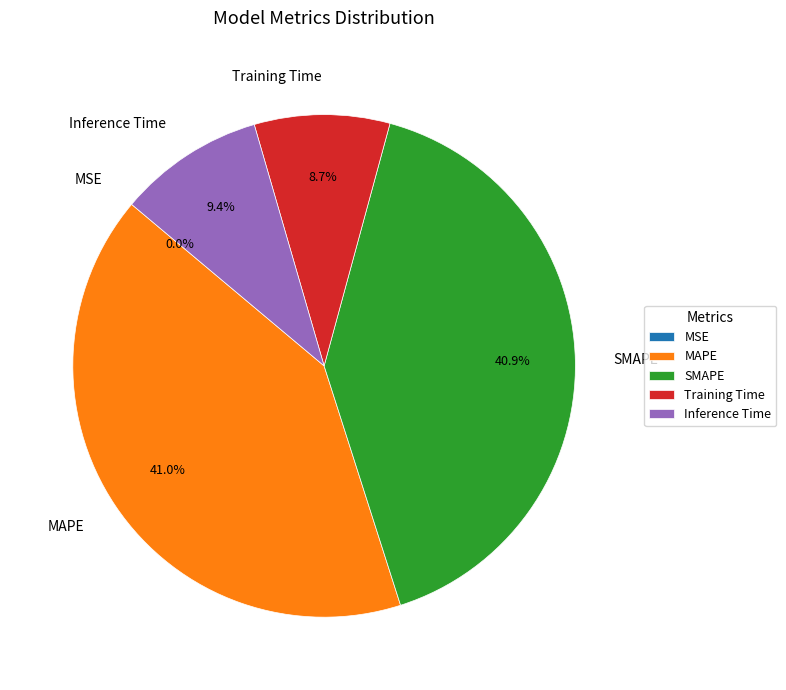

What portion of the pie excludes Inference Time?

90.6%